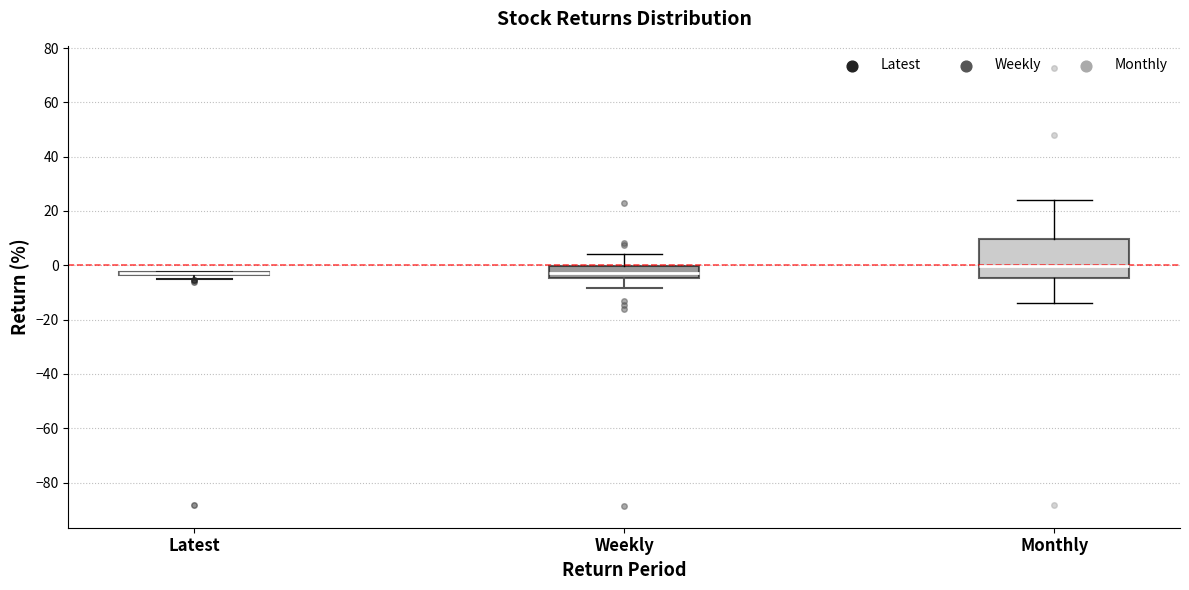

Reading left to right, read every box against the y-axis: the position of its median line, the range the box covers, and the ends of its whiskers. The values are not printed on the chart, so give them approximately, as read against the axis.

Latest: box collapsed to a line at -2, whiskers -4 to -2
Weekly: median -2, box -4 to 0, whiskers -8 to 4
Monthly: median 0, box -4 to 10, whiskers -14 to 24